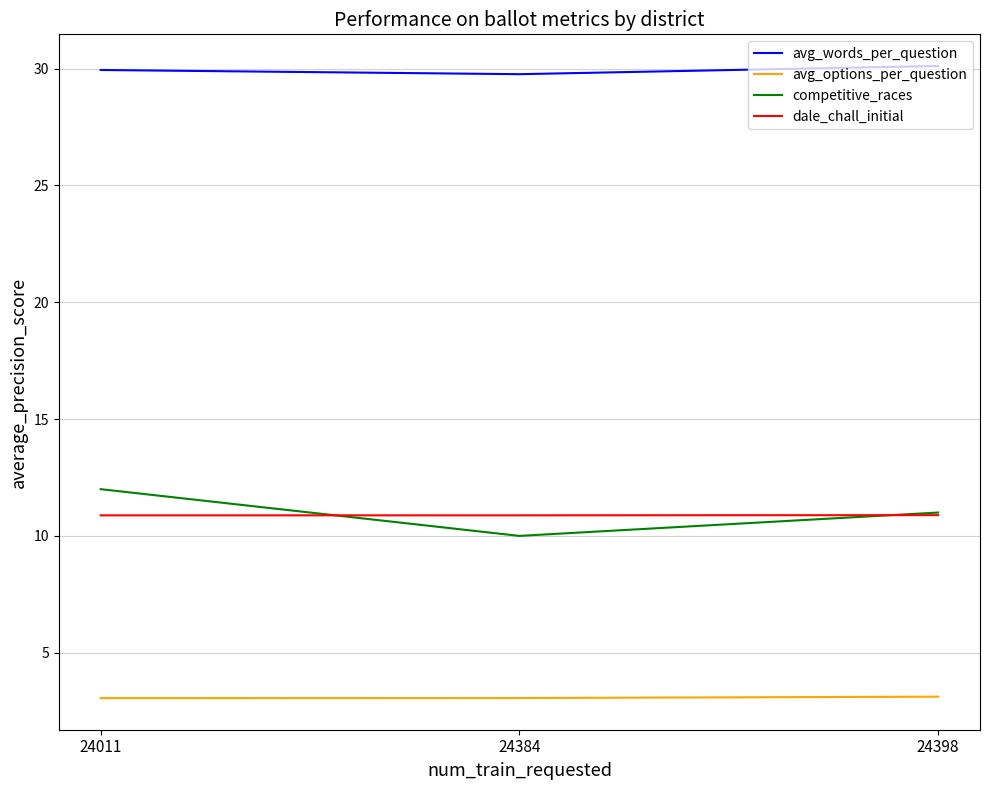

What are all the series names shown in the legend?

avg_words_per_question, avg_options_per_question, competitive_races, dale_chall_initial